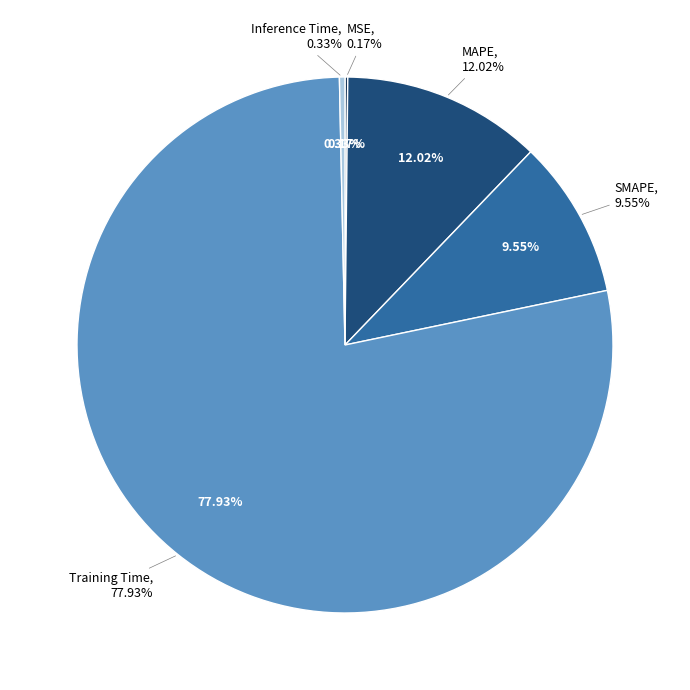

True or false: Training Time accounts for 84% of the total.

False